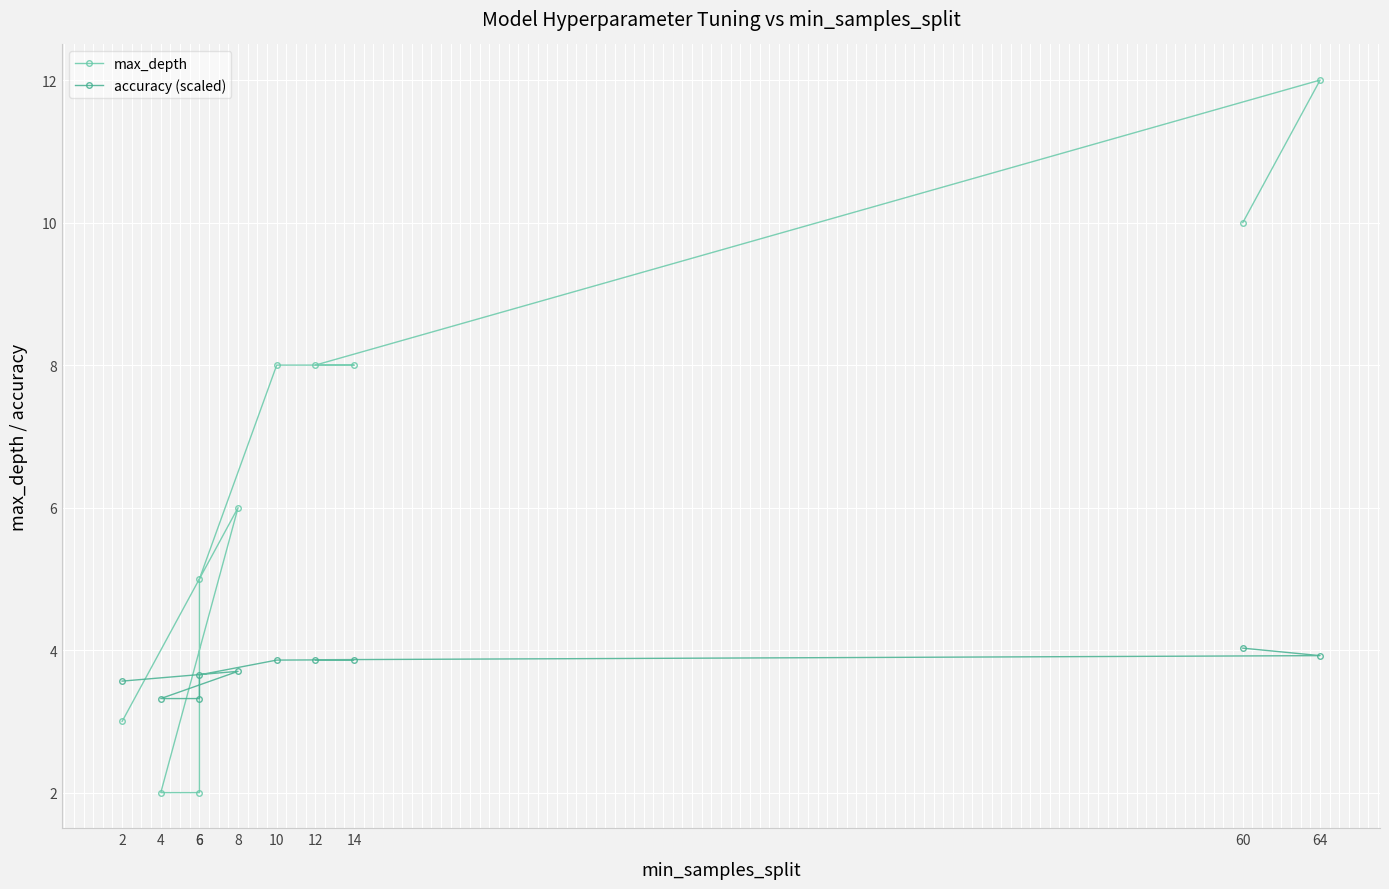

What is the minimum value for max_depth?

2.0